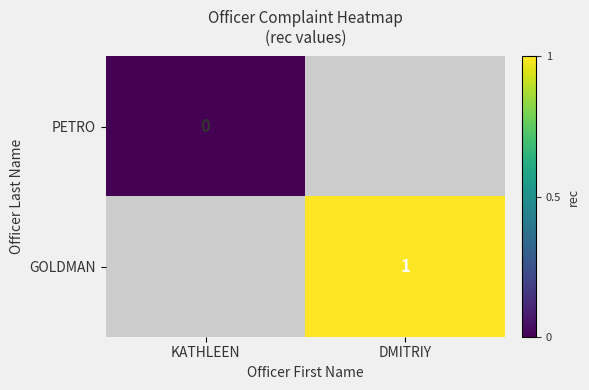

Is it true that GOLDMAN equals 2 at DMITRIY?

False